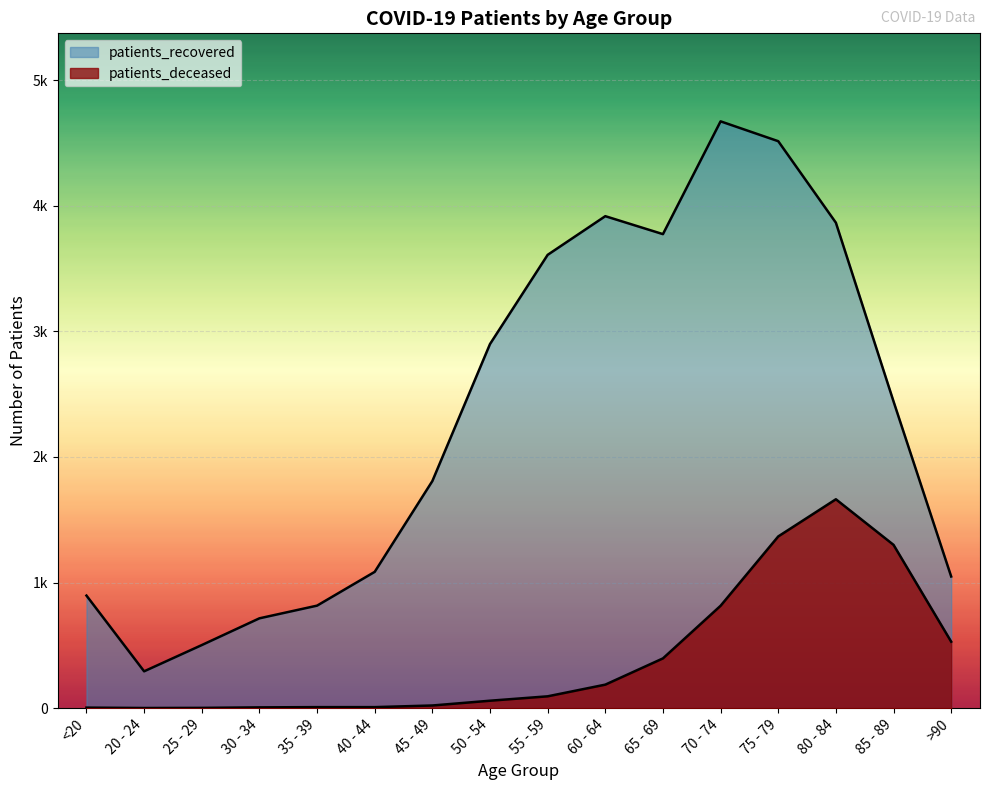

What position from the left is 50 - 54?

8